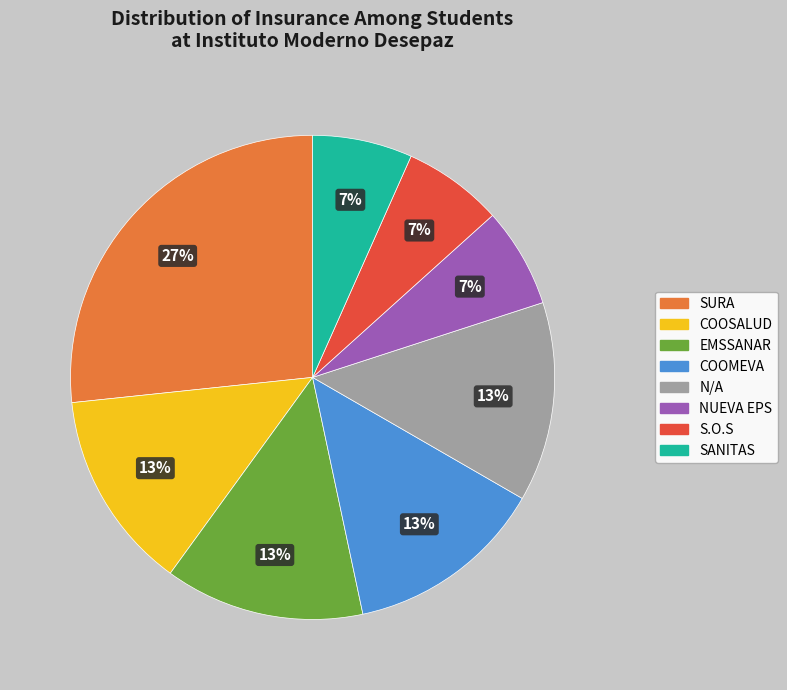

To the nearest percent, what is the difference between the largest and smallest slice percentages?

20%